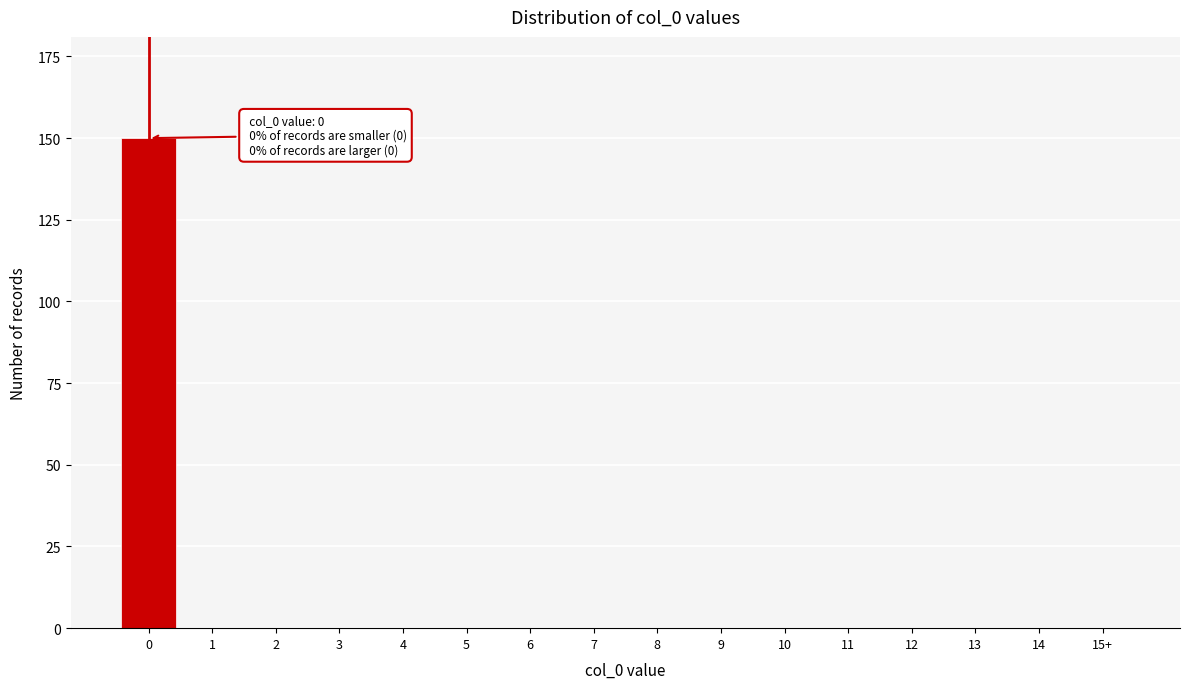

Reading left to right, what are all the values shown in this chart?

0=150	1=0	2=0	3=0	4=0	5=0	6=0	7=0	8=0	9=0	10=0	11=0	12=0	13=0	14=0	15+=0